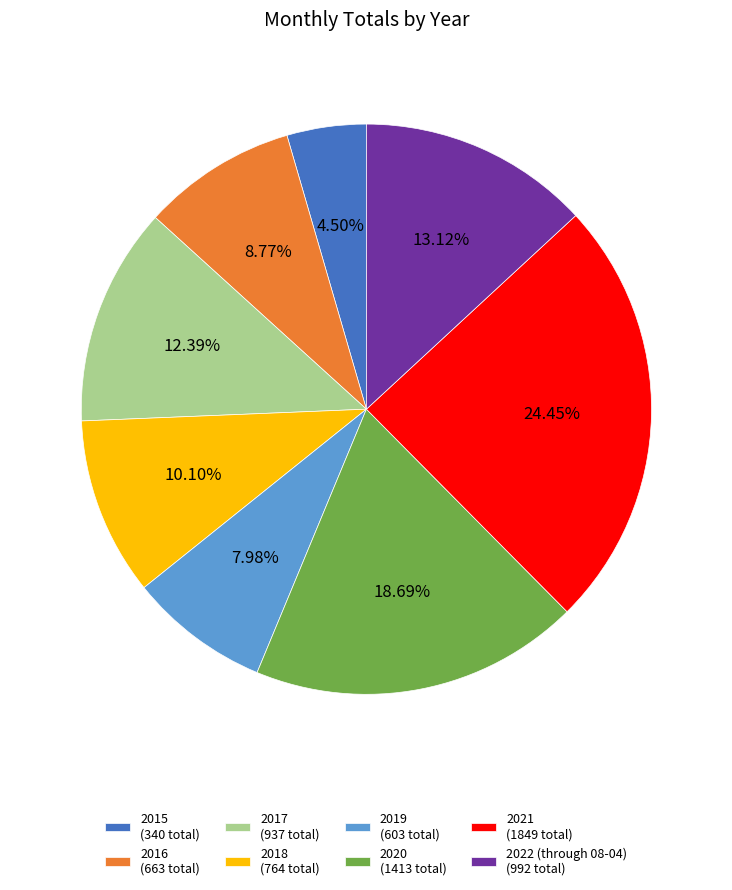

What is the ratio of the value at 2021 to the value at 2016?

2.8